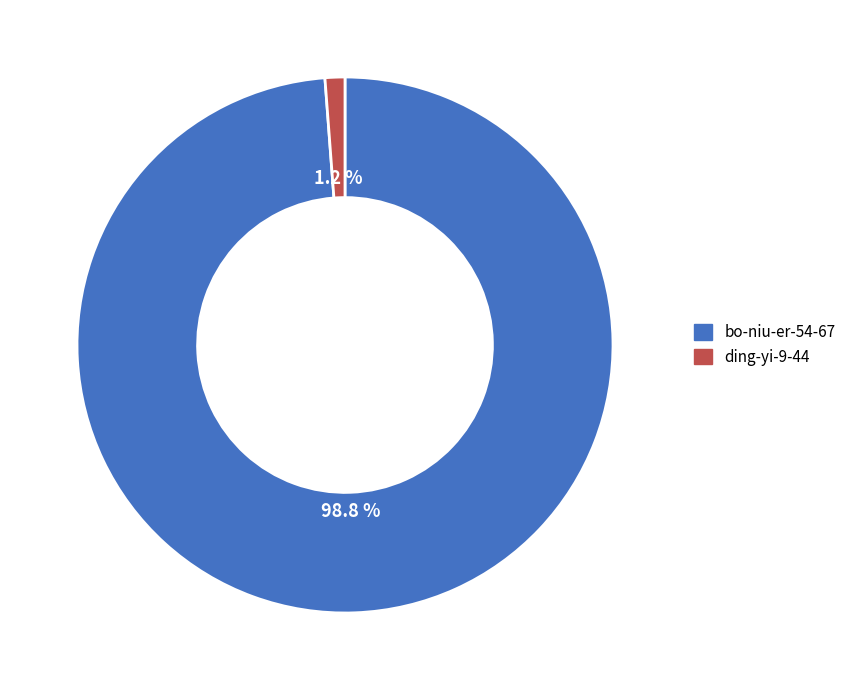

How many slices are in this pie chart?

2